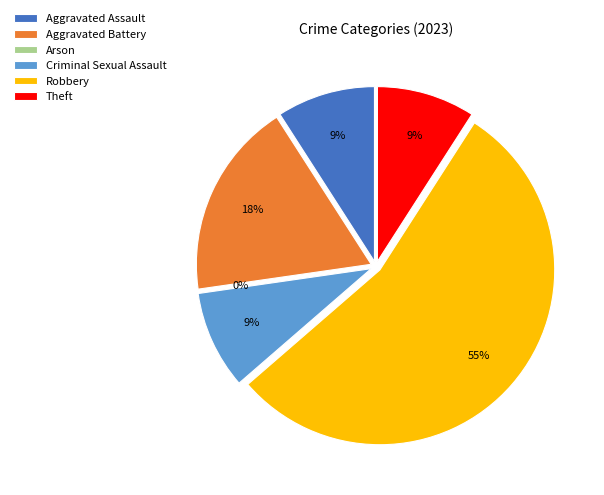

What percentage is the Theft slice, to the nearest percent?

9%